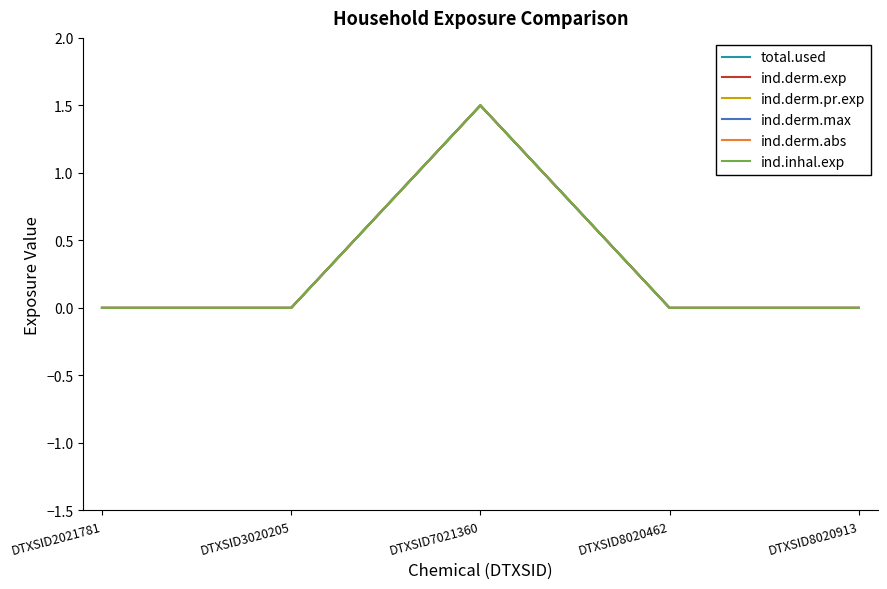

True or false: ind.derm.max has more than 2 interior local peaks.

False